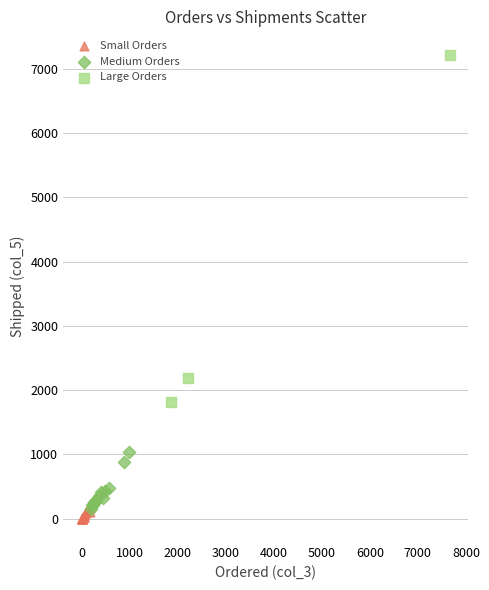

Which series has the widest spread of Y values?

Large Orders